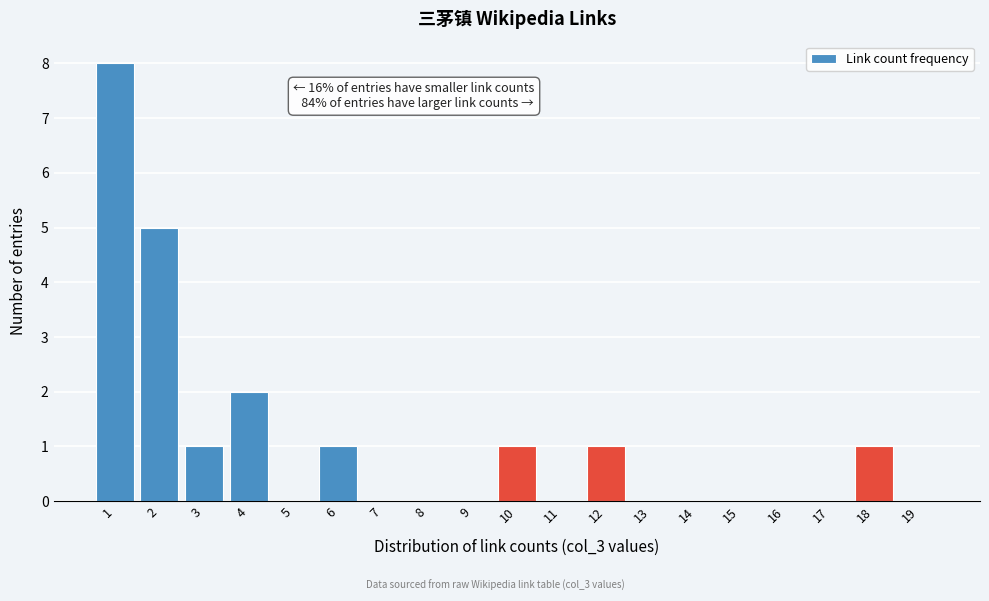

Over which range of the x-axis is the bar tallest?

0.5 to 1.5